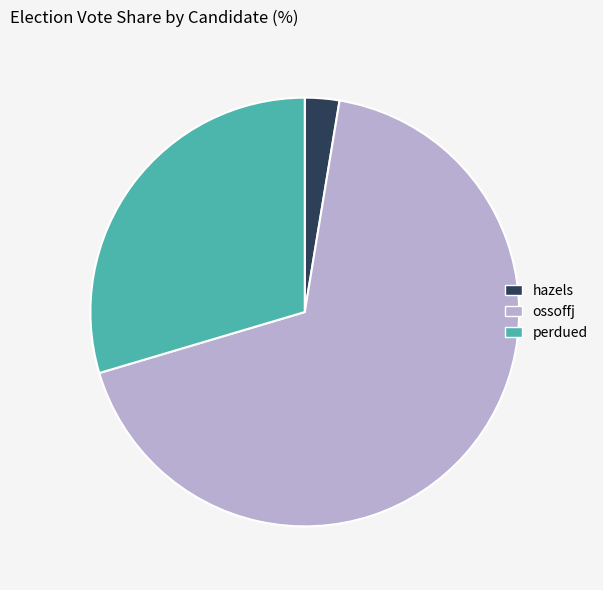

Which slice is the largest?

ossoffj